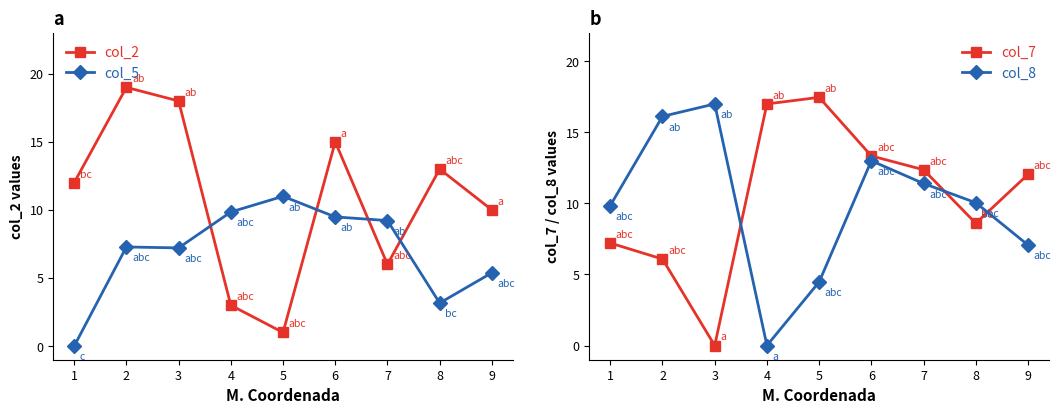

How many data points in col_2 are less than 12?

4